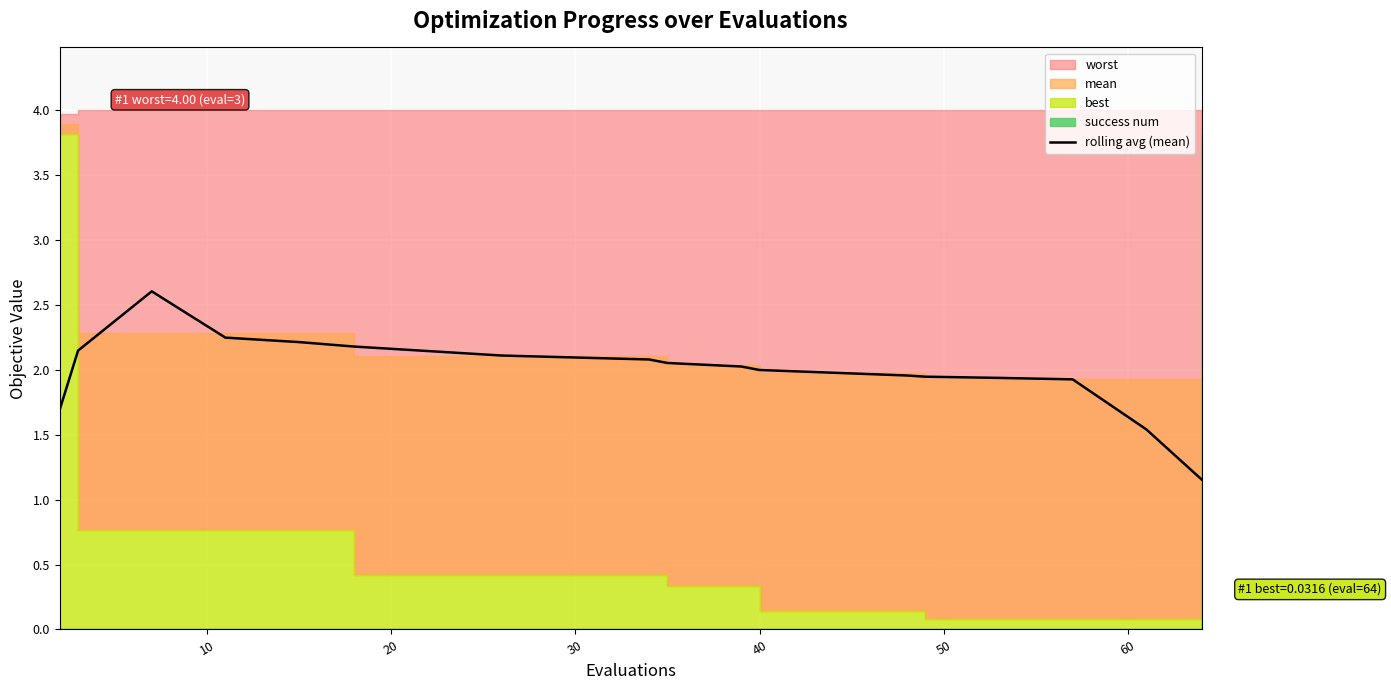

Reading right to left, what are all the values shown in this chart?

1.2	1.5	1.9	1.9	1.9	2.0	2.0	2.0	2.0	2.1	2.1	2.1	2.1	2.1	2.2	2.2	2.2	2.6	2.1	1.7